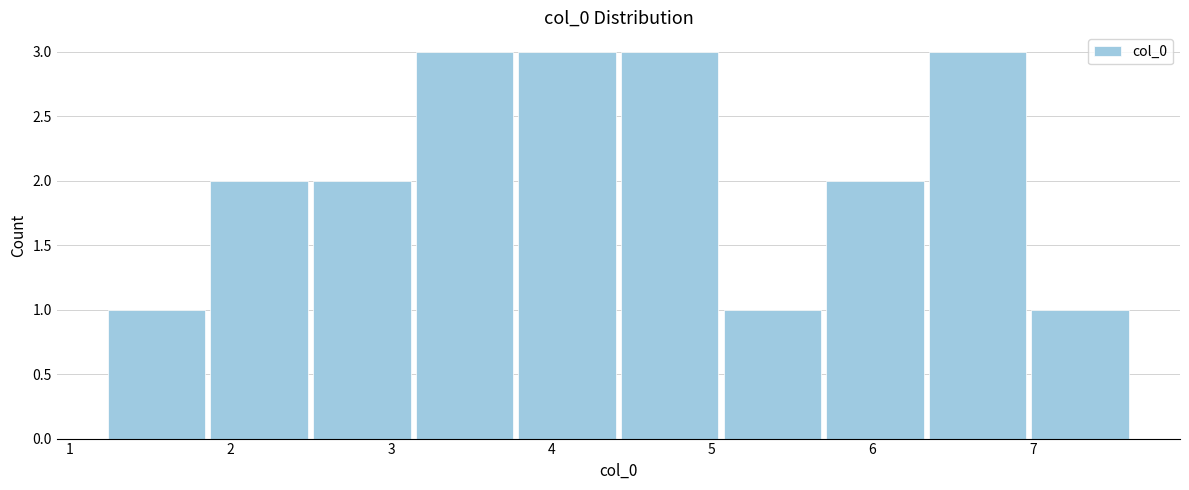

Reading left to right, transcribe this chart: for each bar, give the range it covers on the x-axis and its height. Neither the bar edges nor the heights are printed on the chart, so give them approximately, as read against the axes.

1.2 to 1.9: 1
1.9 to 2.5: 2
2.5 to 3.1: 2
3.1 to 3.8: 3
3.8 to 4.4: 3
4.4 to 5.1: 3
5.1 to 5.7: 1
5.7 to 6.3: 2
6.3 to 7.0: 3
7.0 to 7.6: 1